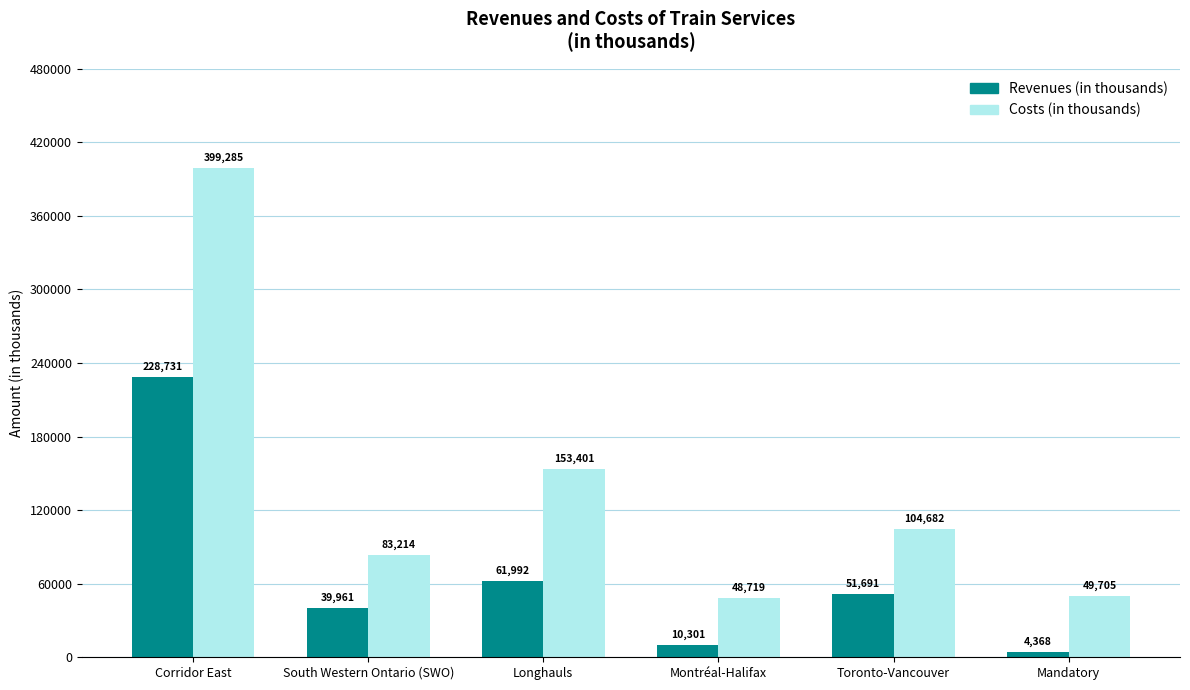

Reading left to right, extract all data points from this chart.

Revenues (in thousands): Corridor East=228731	South Western Ontario (SWO)=39961	Longhauls=61992	Montréal-Halifax=10301	Toronto-Vancouver=51691	Mandatory=4368
Costs (in thousands): Corridor East=399285	South Western Ontario (SWO)=83214	Longhauls=153401	Montréal-Halifax=48719	Toronto-Vancouver=104682	Mandatory=49705